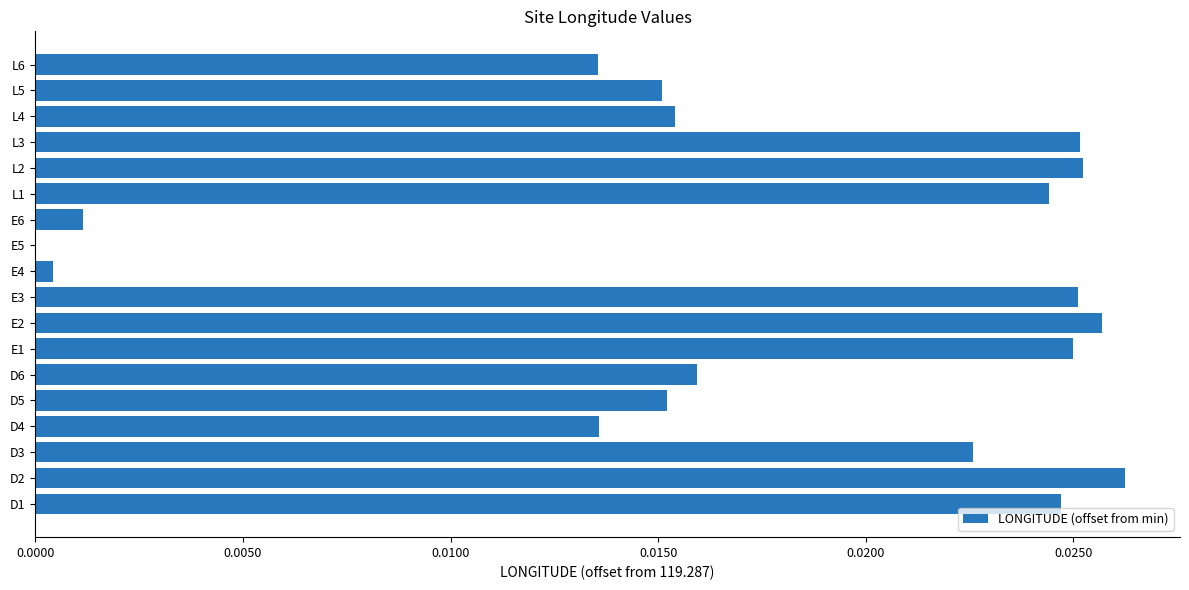

How many values are above zero?

17